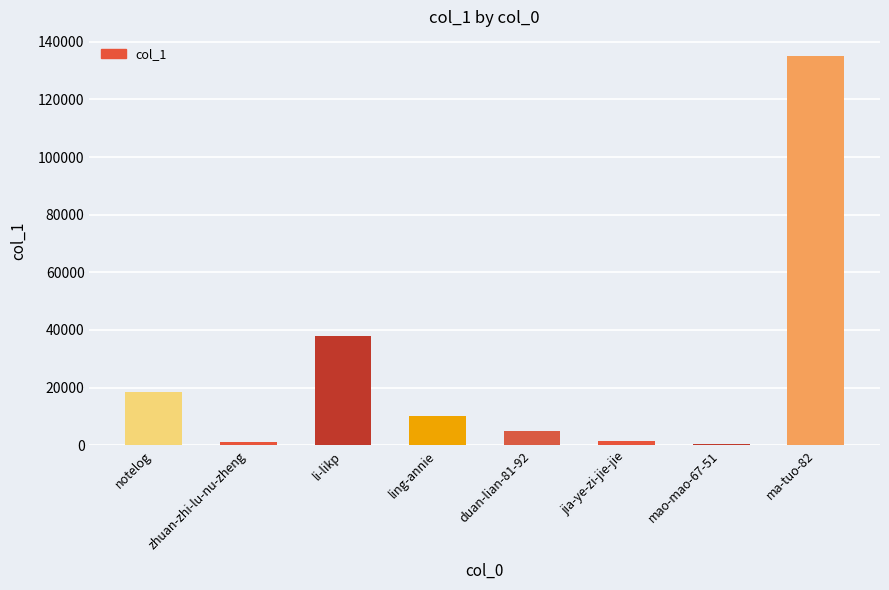

Is it true that the value at notelog is 29857?

False